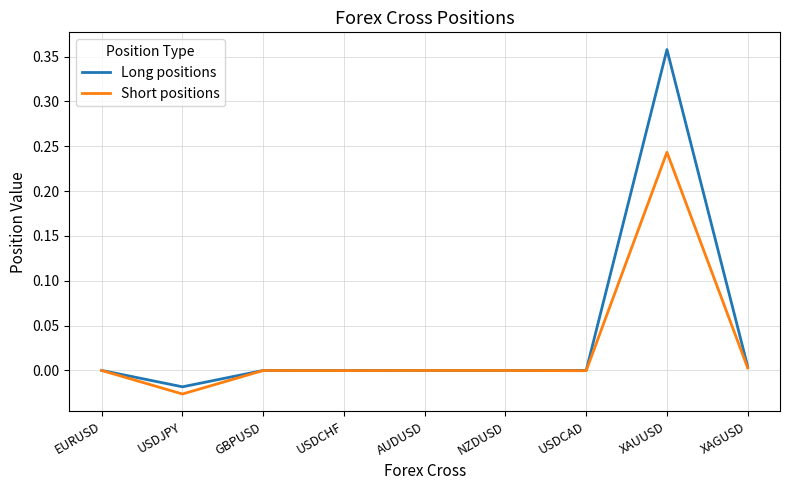

Between USDJPY and XAGUSD, which series saw the biggest shift?

Short positions